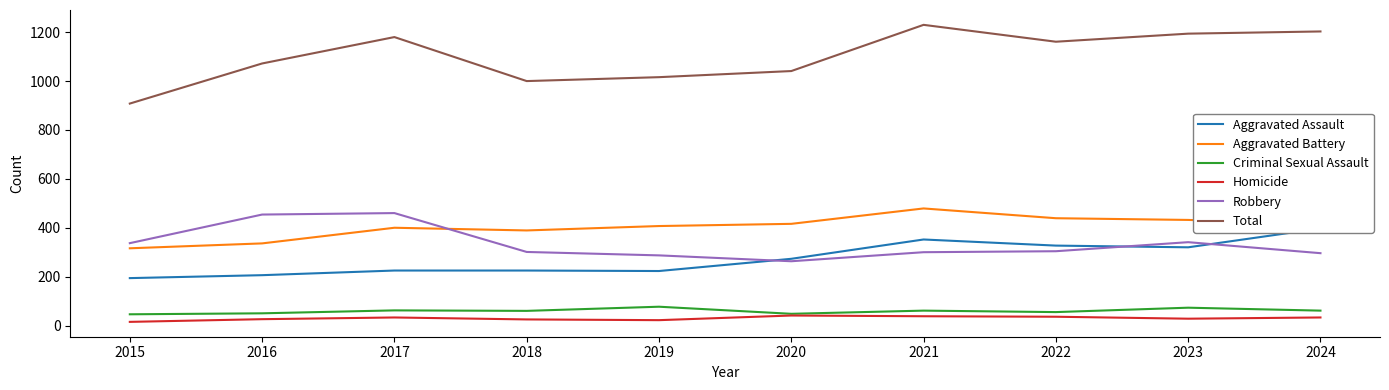

Reading right to left, transcribe all the data shown in this chart.

Aggravated Assault: 2024=397	2023=320	2022=327	2021=352	2020=273	2019=223	2018=225	2017=225	2016=206	2015=194
Aggravated Battery: 2024=416	2023=432	2022=439	2021=479	2020=416	2019=407	2018=389	2017=400	2016=336	2015=316
Criminal Sexual Assault: 2024=61	2023=73	2022=55	2021=61	2020=48	2019=77	2018=60	2017=62	2016=50	2015=46
Homicide: 2024=33	2023=28	2022=36	2021=38	2020=41	2019=22	2018=25	2017=33	2016=26	2015=15
Robbery: 2024=296	2023=341	2022=304	2021=300	2020=263	2019=287	2018=301	2017=460	2016=454	2015=337
Total: 2024=1203	2023=1194	2022=1161	2021=1230	2020=1041	2019=1016	2018=1000	2017=1180	2016=1072	2015=908